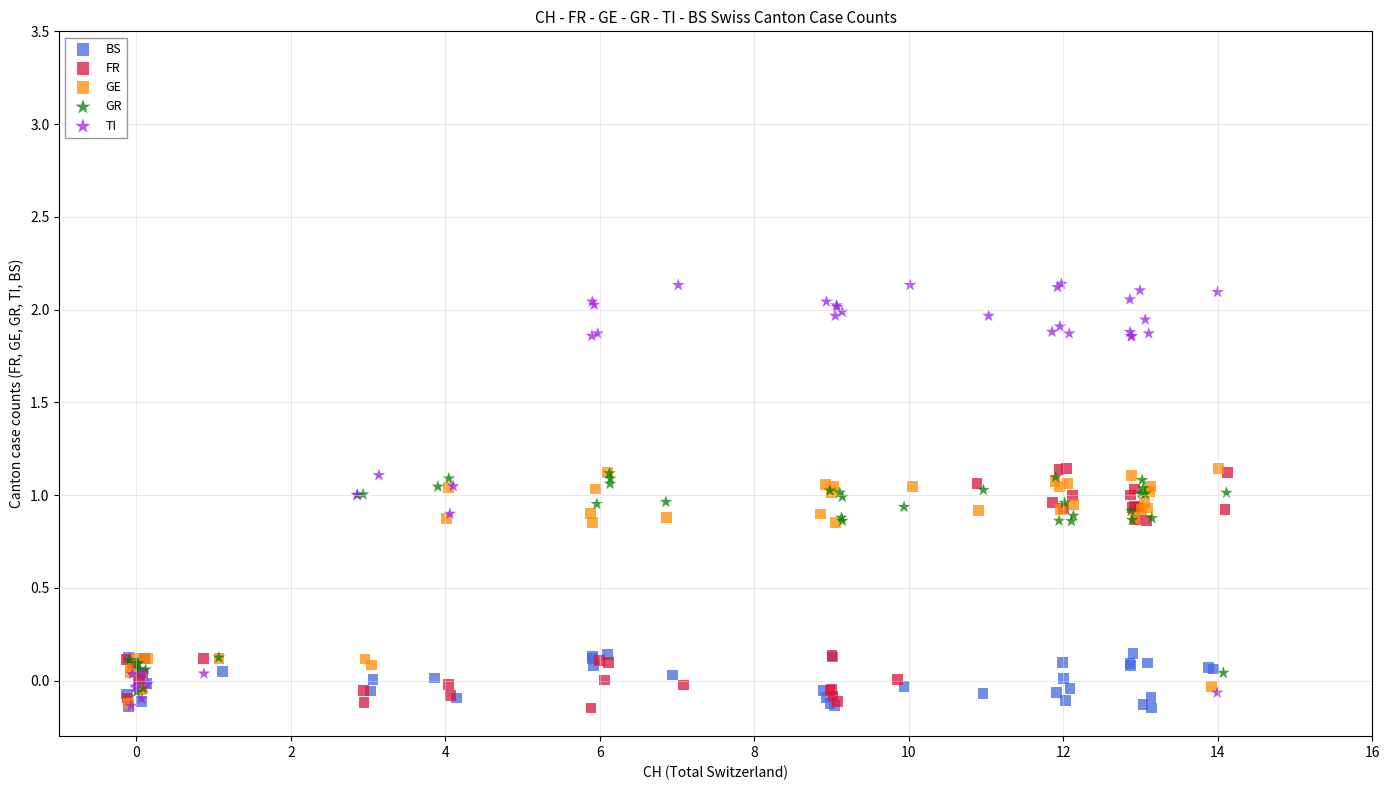

Which series has the widest spread of Y values?

TI